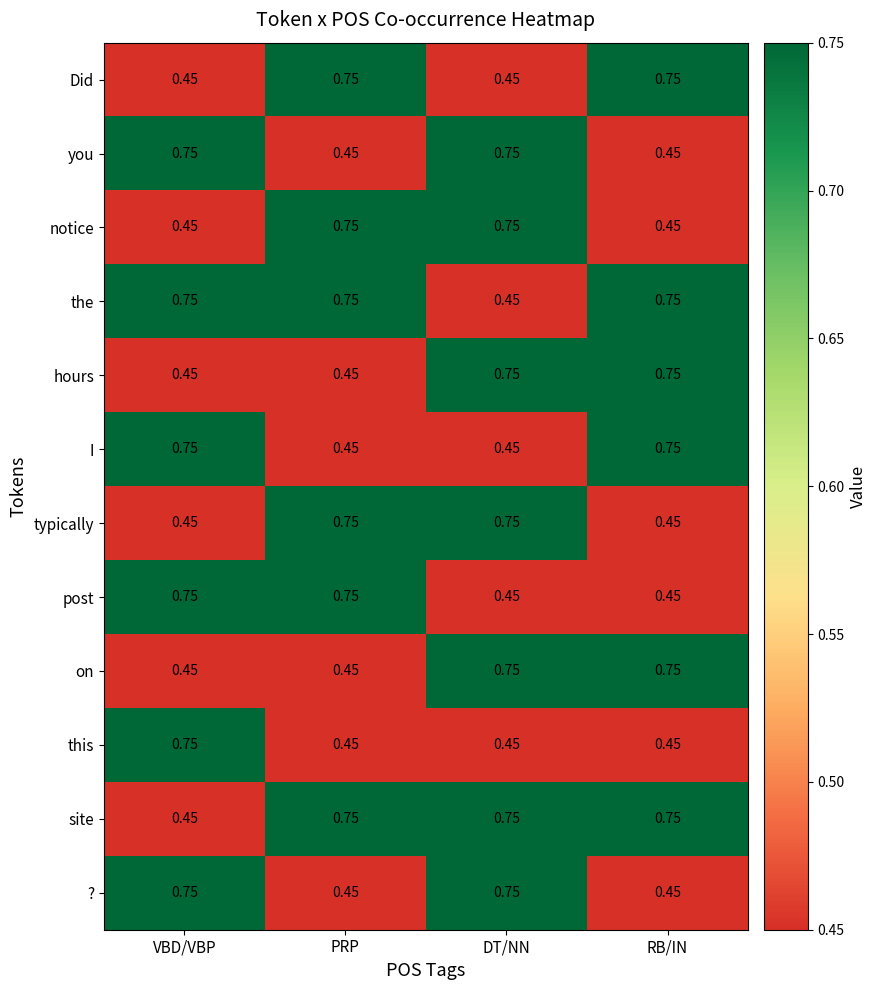

At which category is the sum across all series the highest?

DT/NN